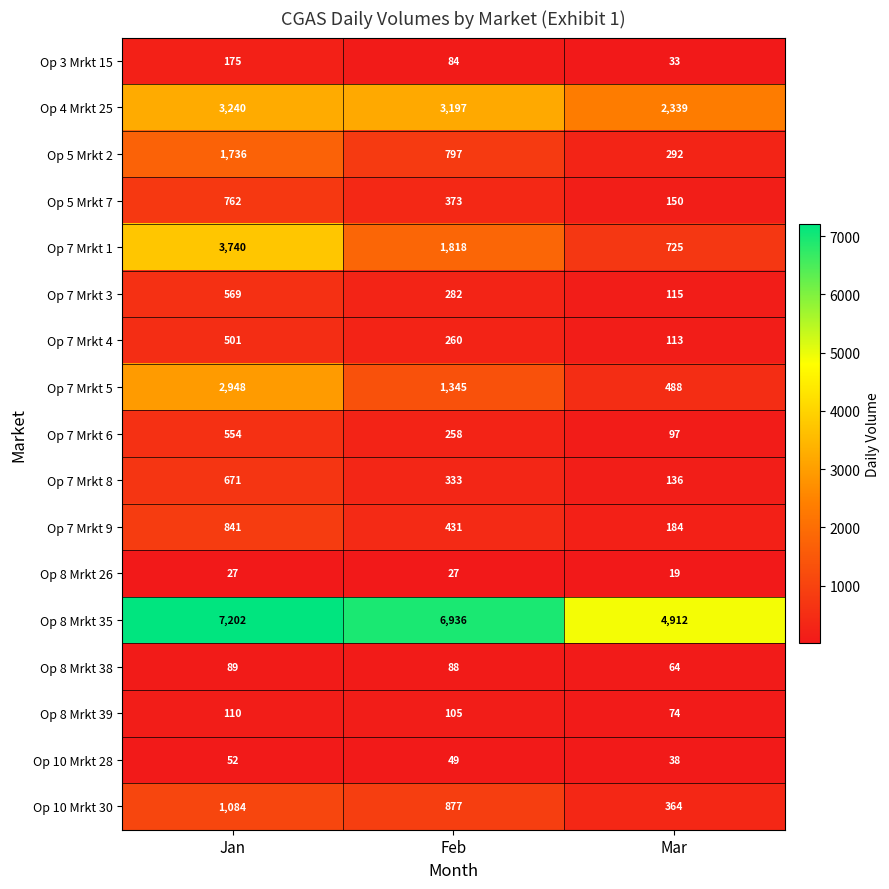

What is the difference between the maximum and minimum values in the Op 8 Mrkt 39 series?

36